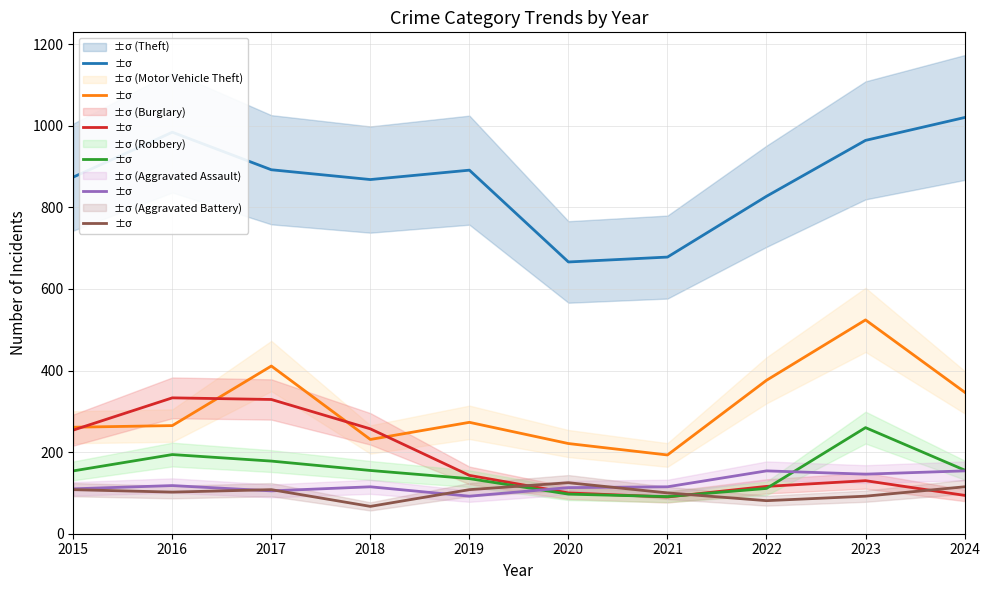

What is the greatest value displayed?

1020